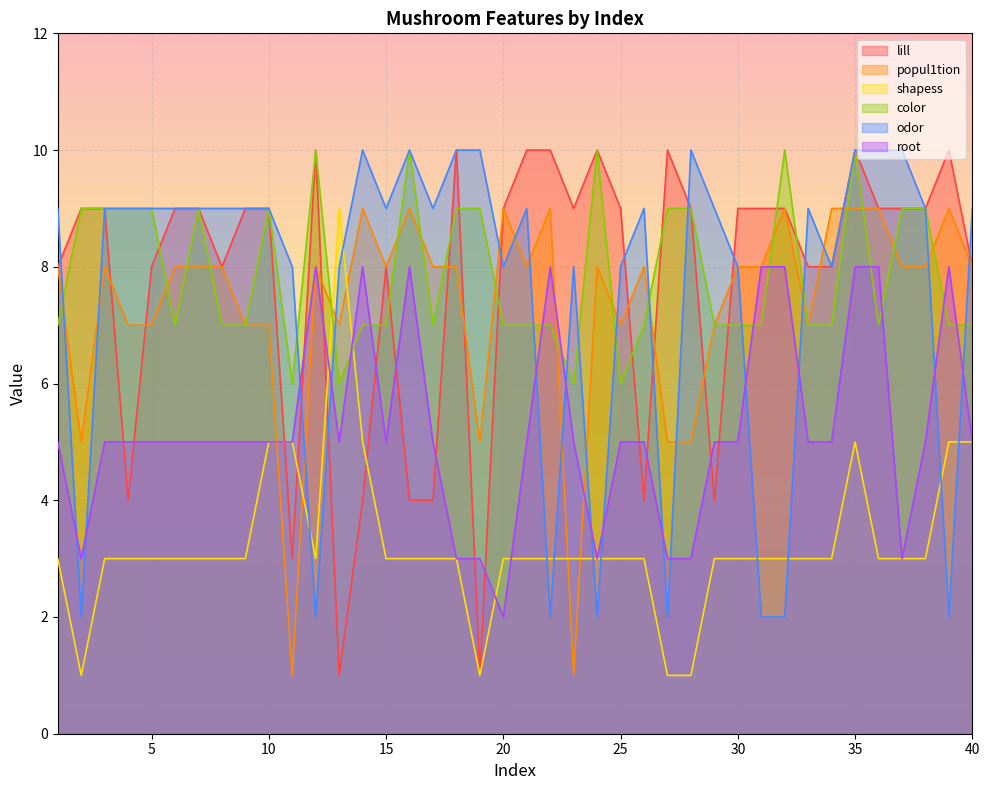

The popul1tion series shows 7 at 5. True or false?

True